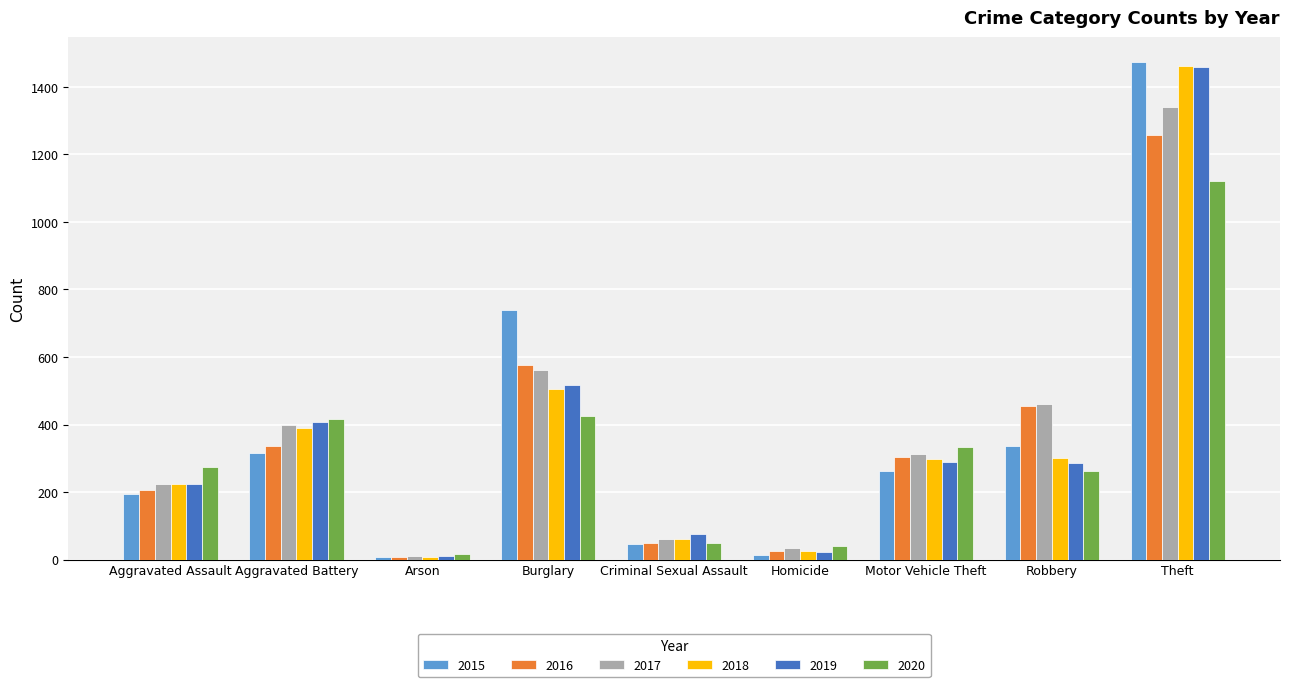

What is the difference between the maximum and minimum values in the 2020 series?

1103